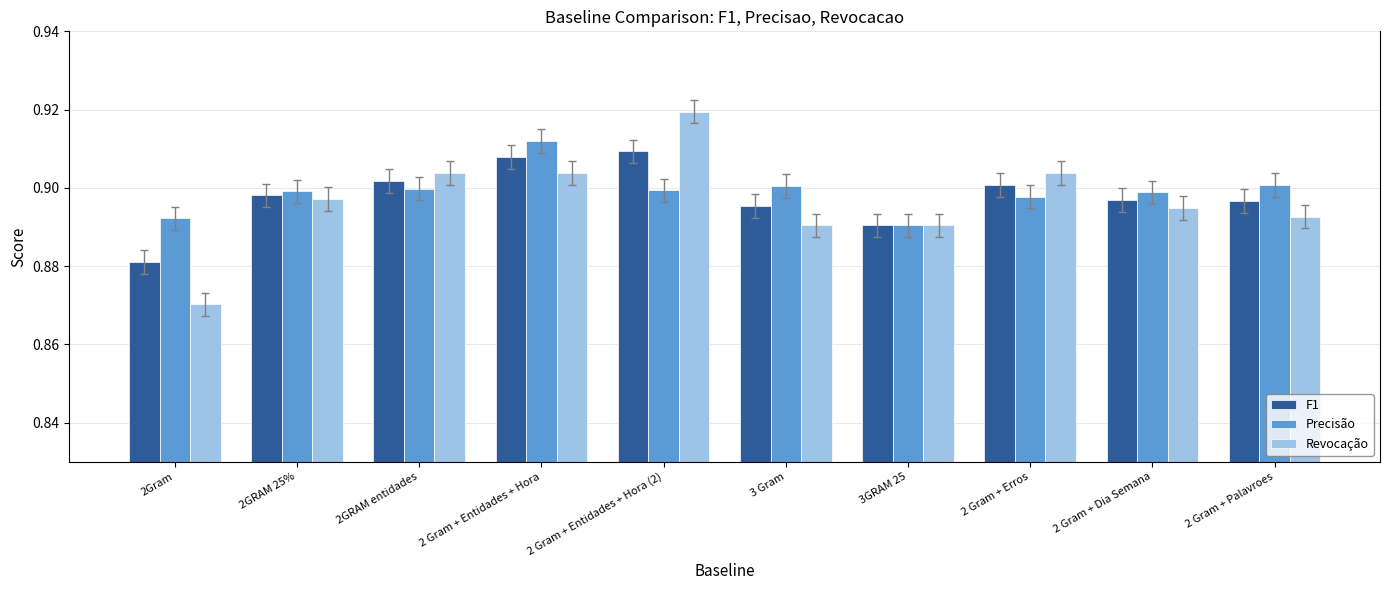

At which label is Revocação closest to 0?

2Gram